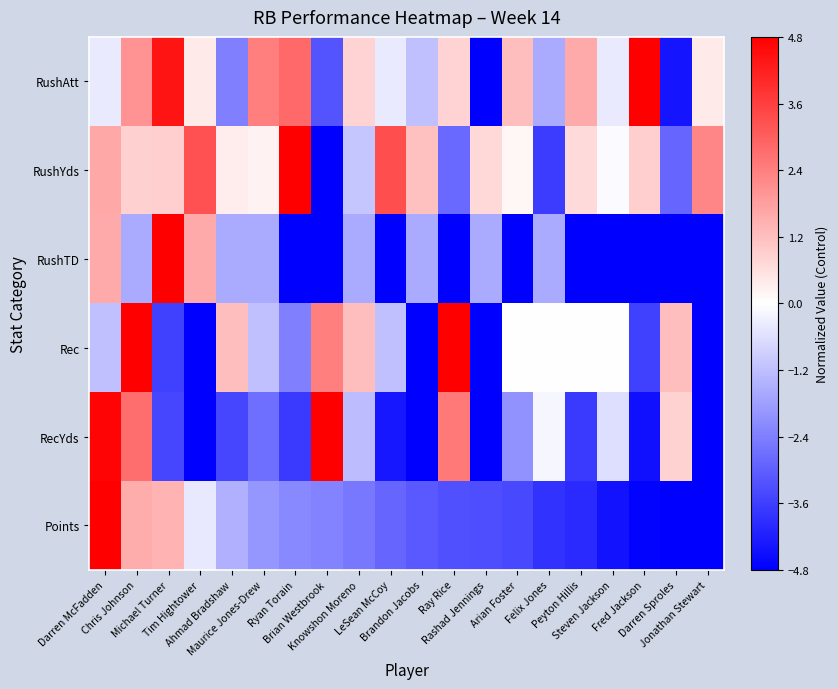

How many categories are shown in the chart?

20